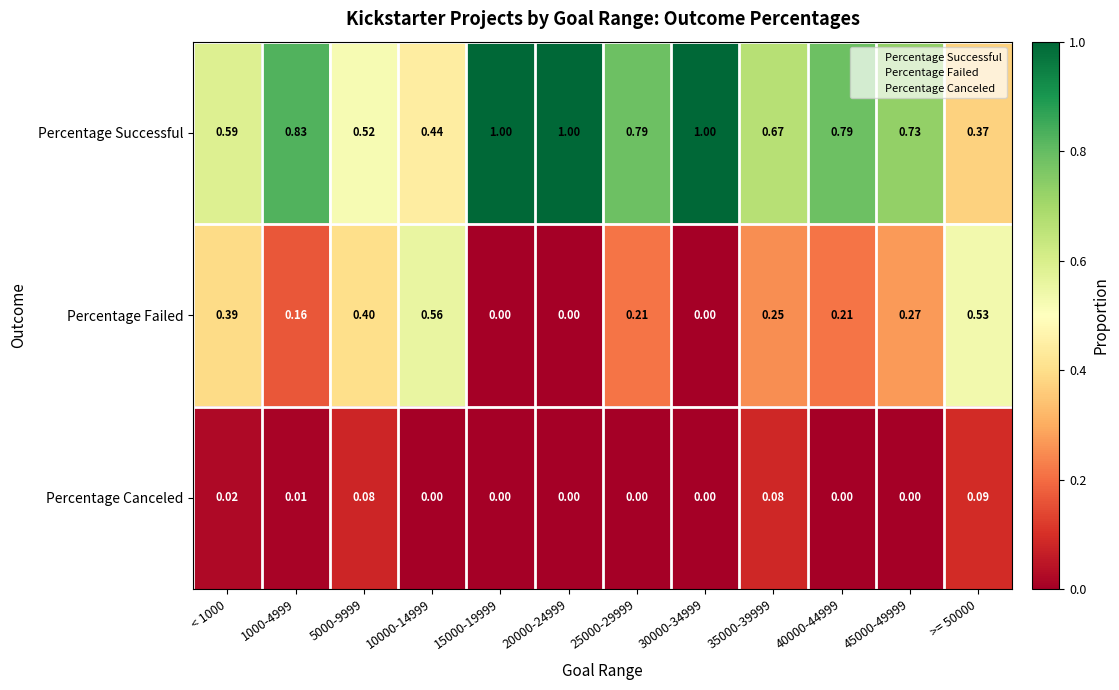

Which series has the largest range (max minus min)?

Percentage Successful